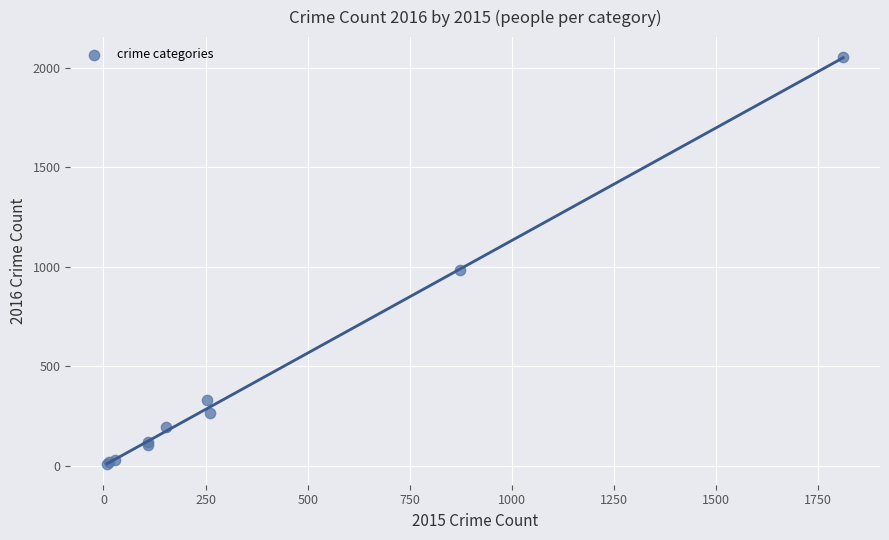

What Y value in the scatter plot is closest to 1030?

984